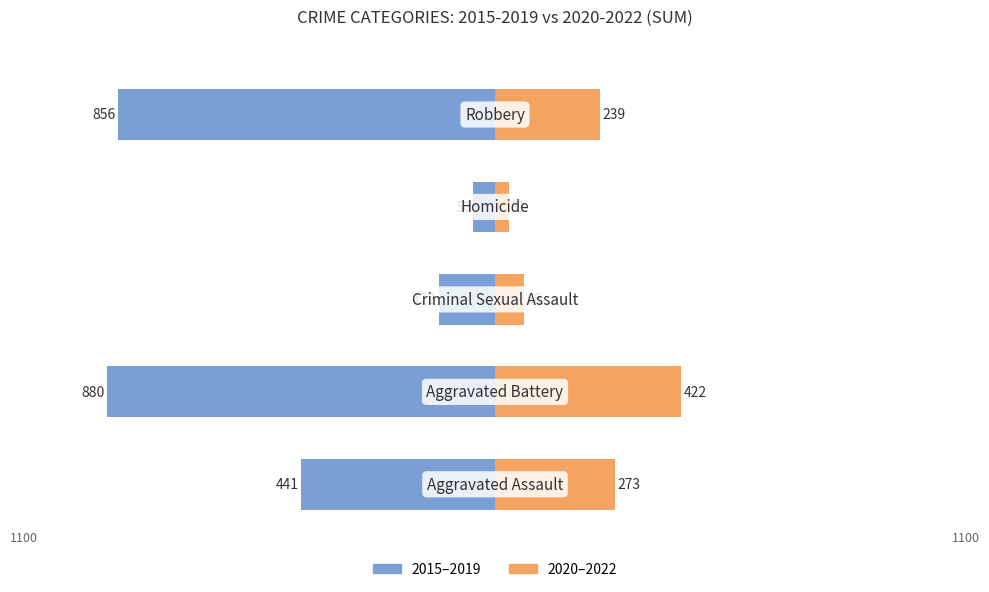

Which series has the widest spread of values?

2015-2019 (sum)